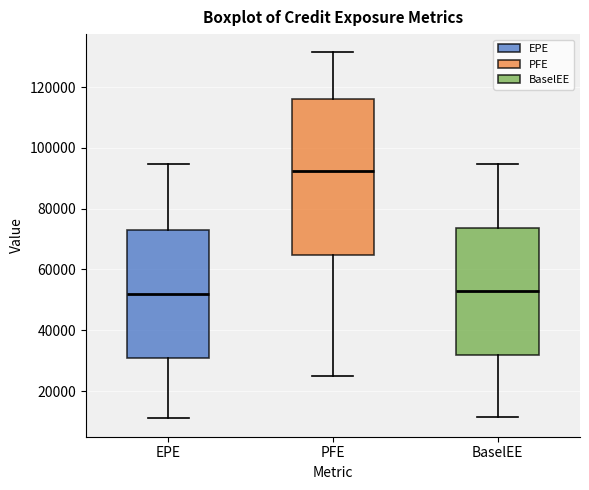

Reading left to right, read every box against the y-axis: the position of its median line, the range the box covers, and the ends of its whiskers. The values are not printed on the chart, so give them approximately, as read against the axis.

EPE: median 52000, box 32000 to 74000, whiskers 12000 to 94000
PFE: median 92000, box 64000 to 116000, whiskers 24000 to 132000
BaselEE: median 52000, box 32000 to 74000, whiskers 12000 to 94000